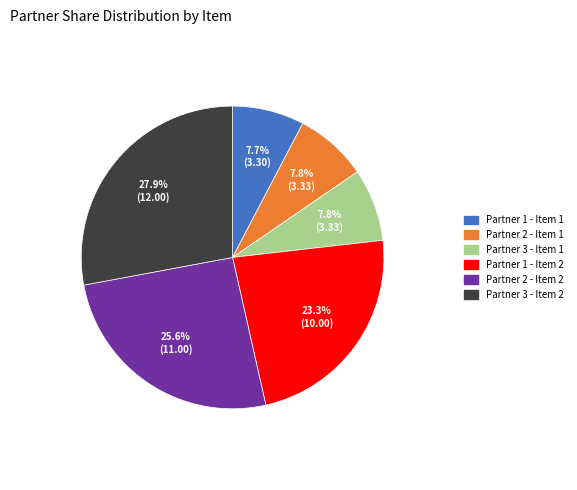

The Partner 2 - Item 2 slice represents 26% of the pie. True or false?

True